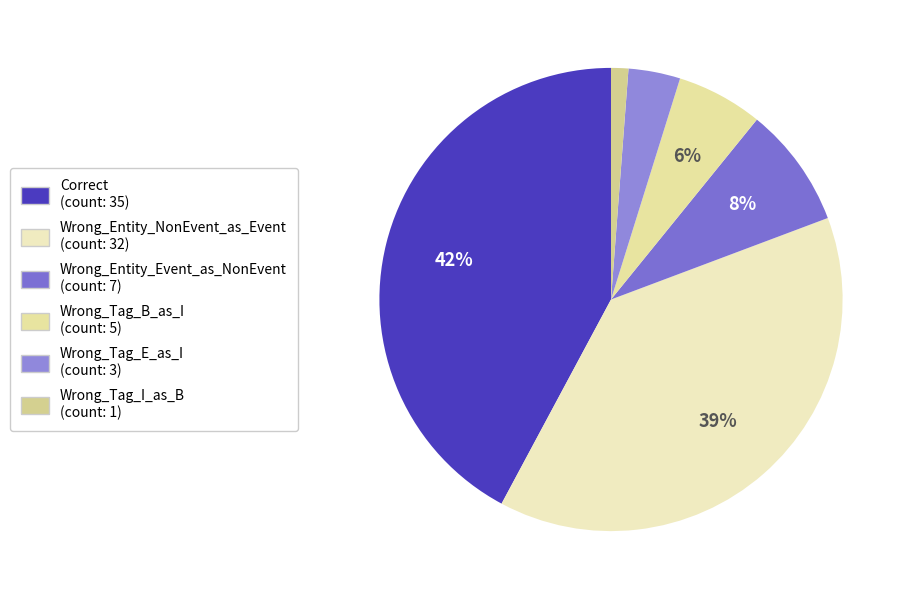

Rank the categories by value from highest to lowest.

Correct, Wrong_Entity_NonEvent_as_Event, Wrong_Entity_Event_as_NonEvent, Wrong_Tag_B_as_I, Wrong_Tag_E_as_I, Wrong_Tag_I_as_B